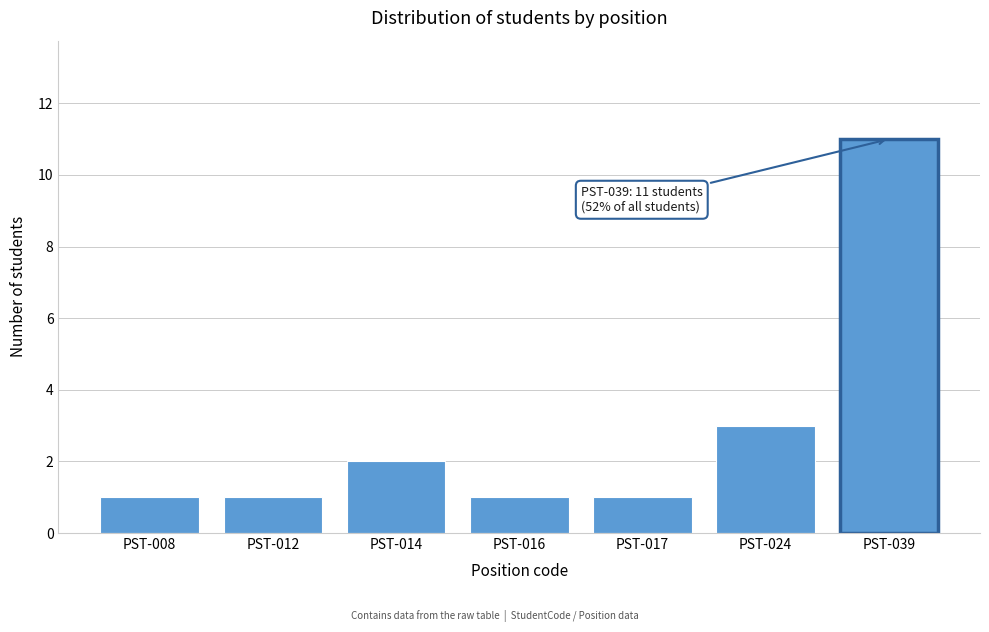

Reading left to right, what are all the values shown in this chart?

1	1	2	1	1	3	11